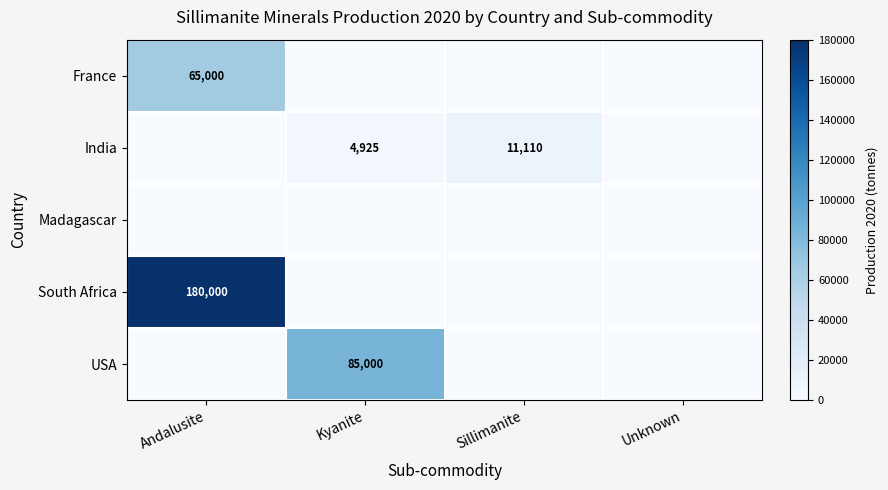

Which series has the widest spread of values?

South Africa